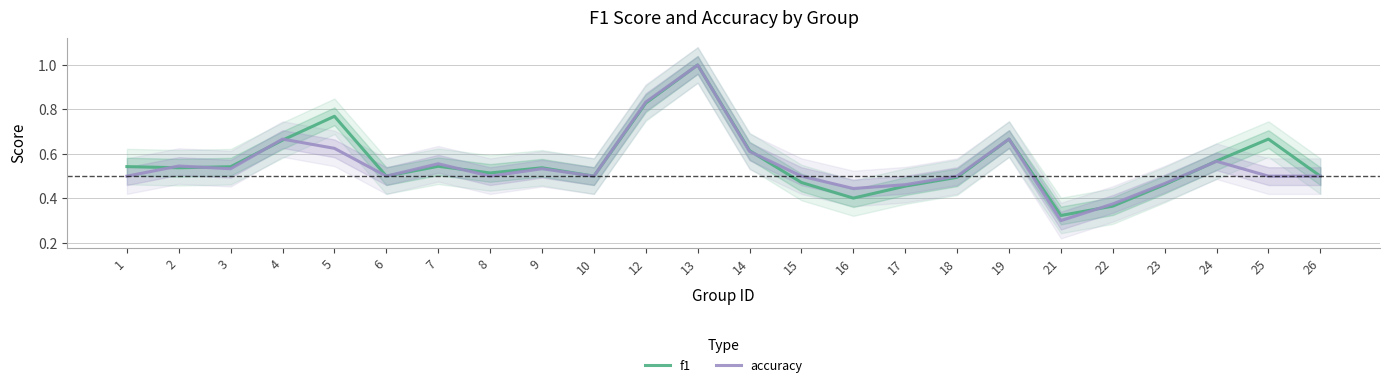

The f1 series shows 1.0 at 25. True or false?

False